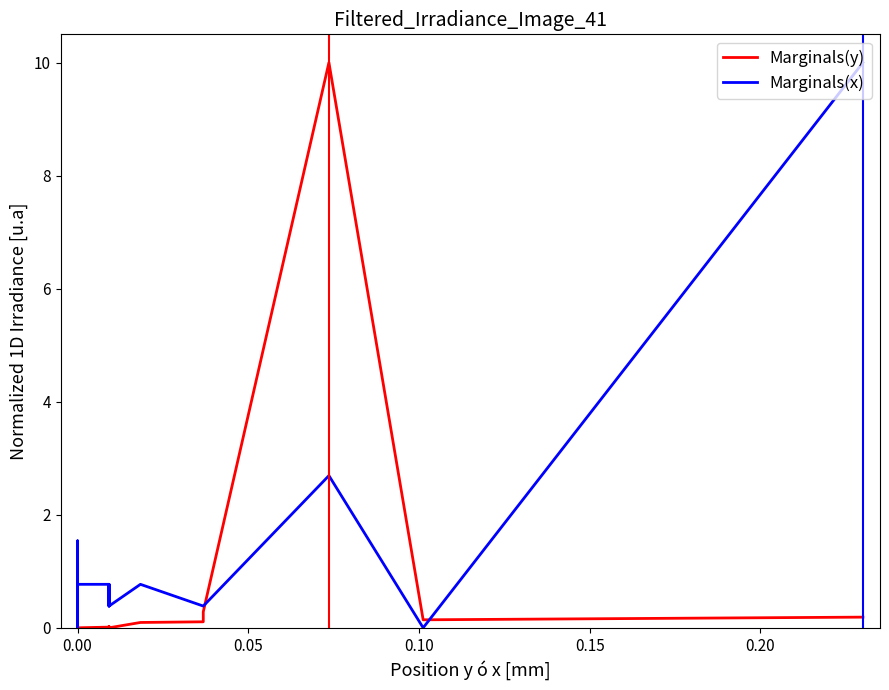

Rank the series by their maximum value, from highest to lowest.

Marginals(y), Marginals(x)